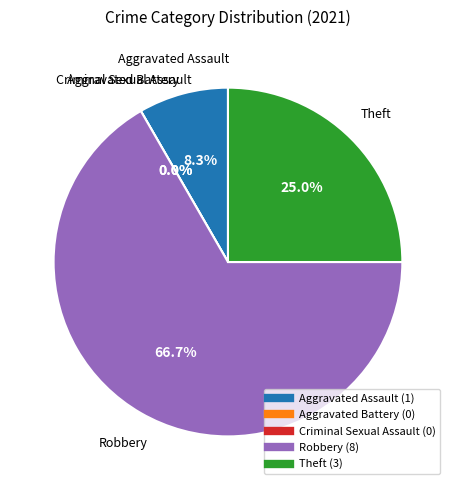

What is the smallest slice in the pie chart?

Aggravated Battery